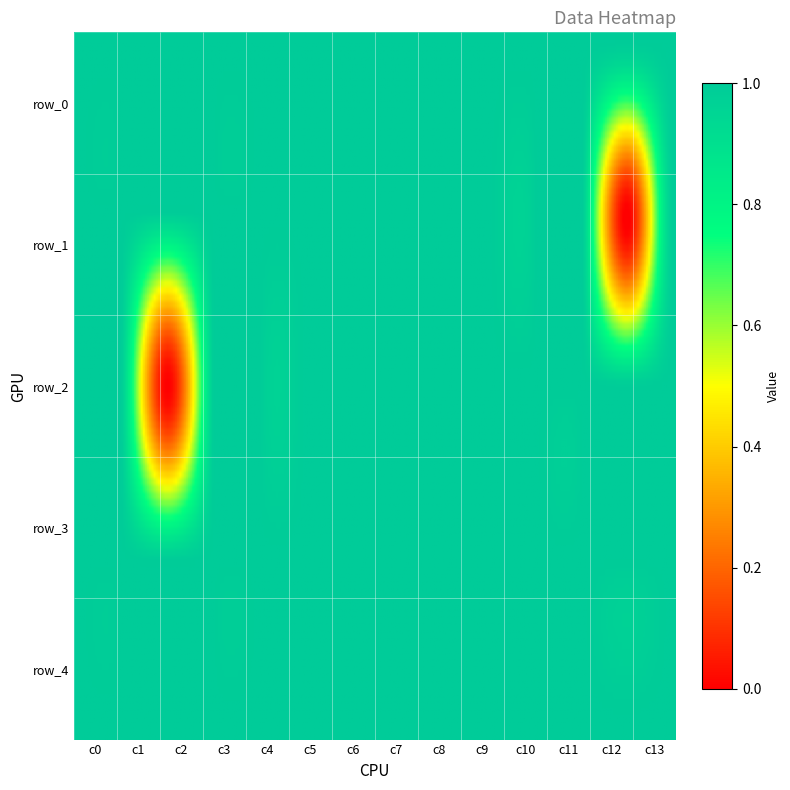

The row_0 series shows 1 at 2. True or false?

True